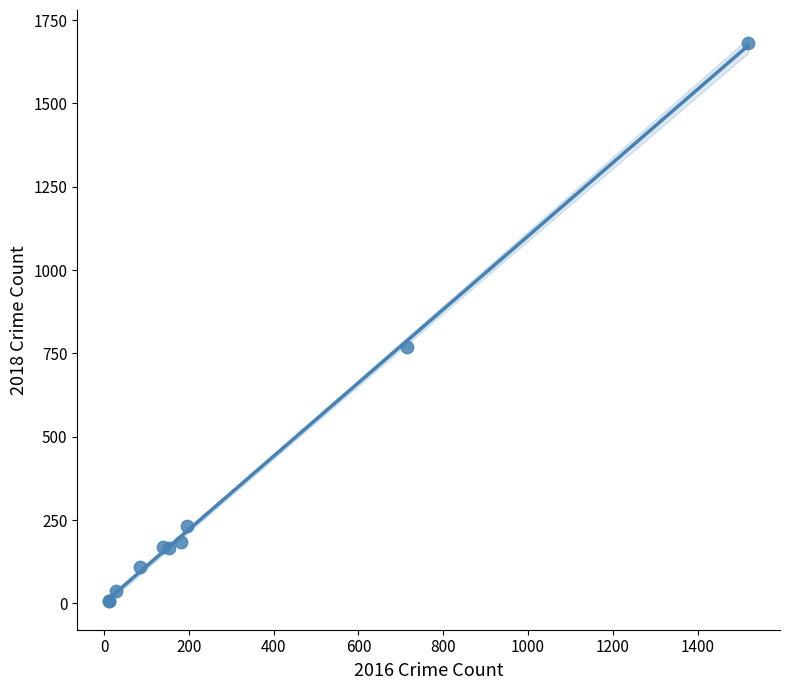

What Y value in the scatter plot is closest to 843?

769